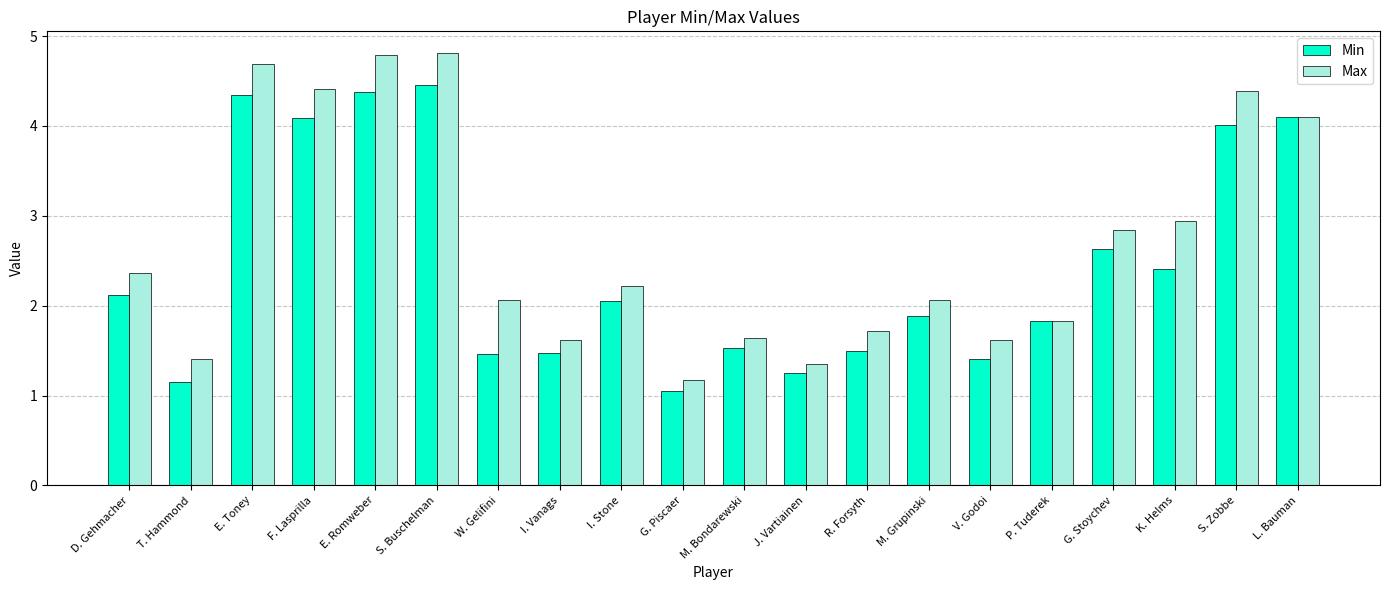

What is the minimum value shown in the chart?

1.1